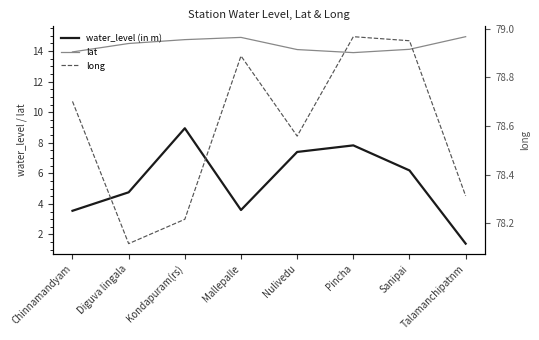

What is the spread (max minus min) of values at Kondapuram(rs)?

69.3